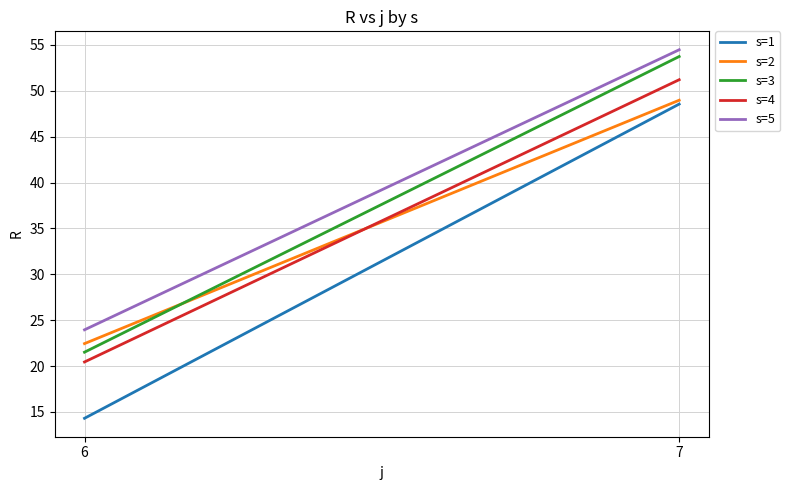

Which series has the largest total across all categories?

s=5